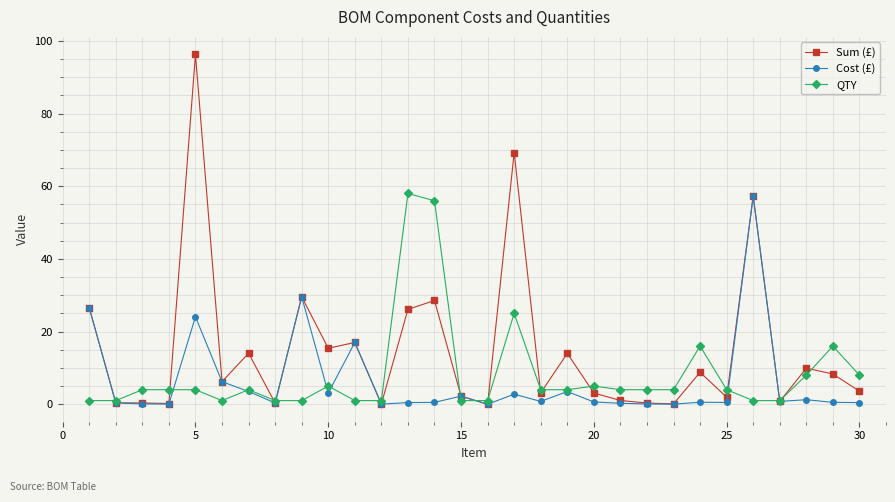

Which series has the largest range (max minus min)?

Sum (£)